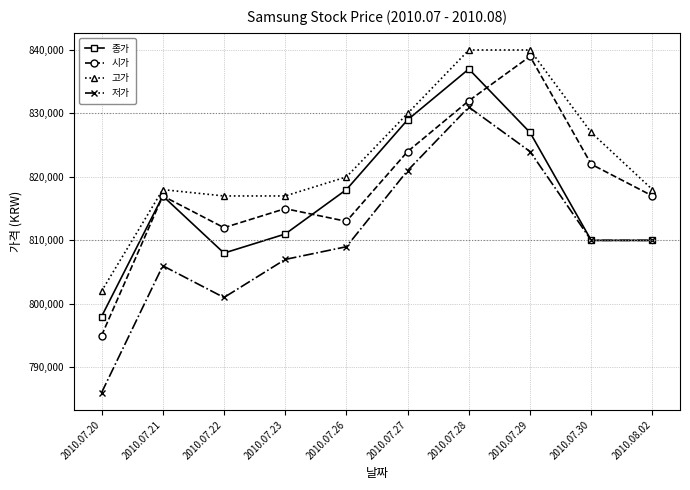

What is the label of the 4th point from the left?

2010.07.23